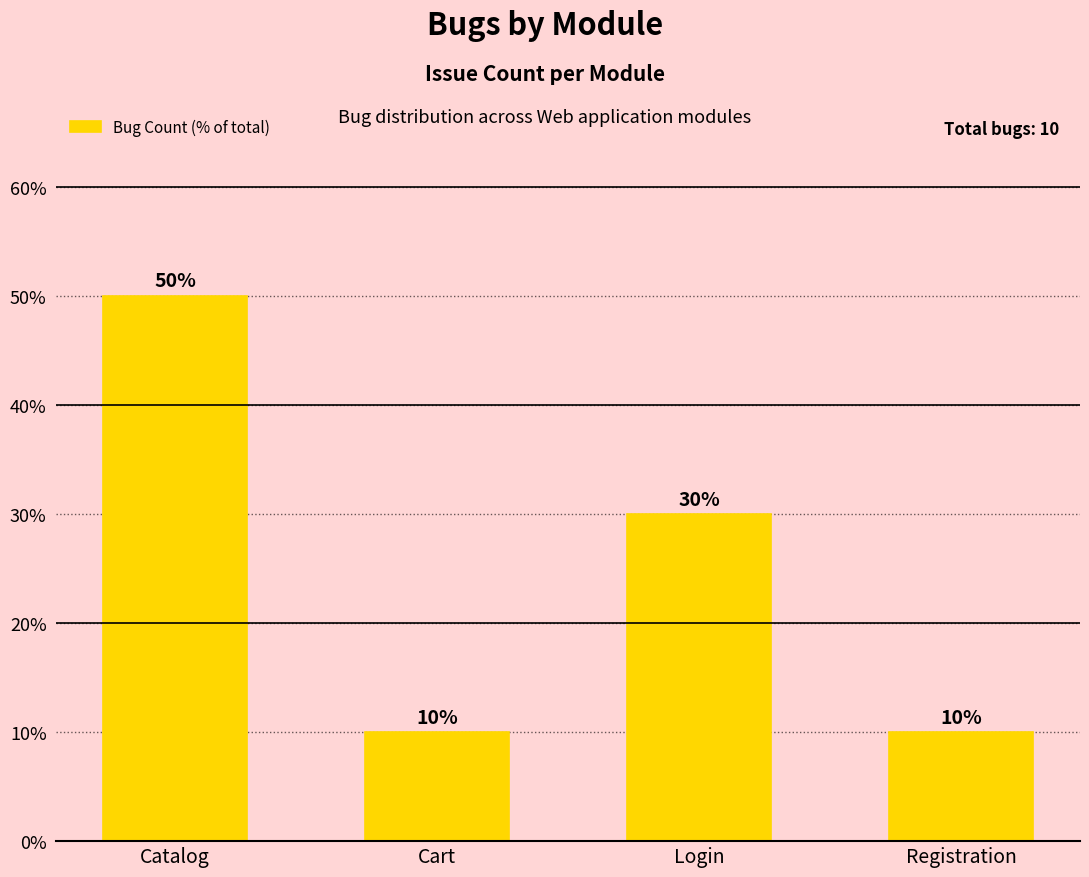

What is the difference between the maximum and second lowest values?

0.4